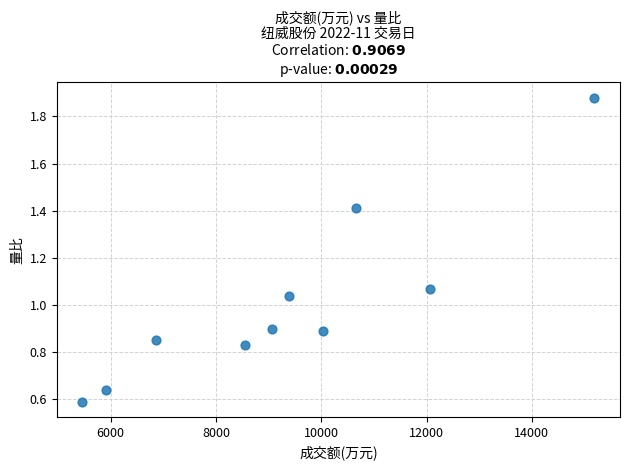

What is the average X value?

9318.8